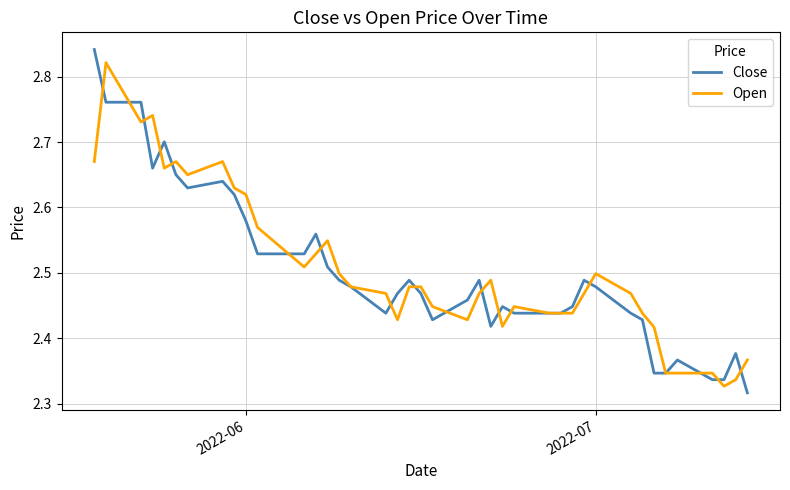

Rank the series at 2022-06 from highest to lowest value.

Open, Close